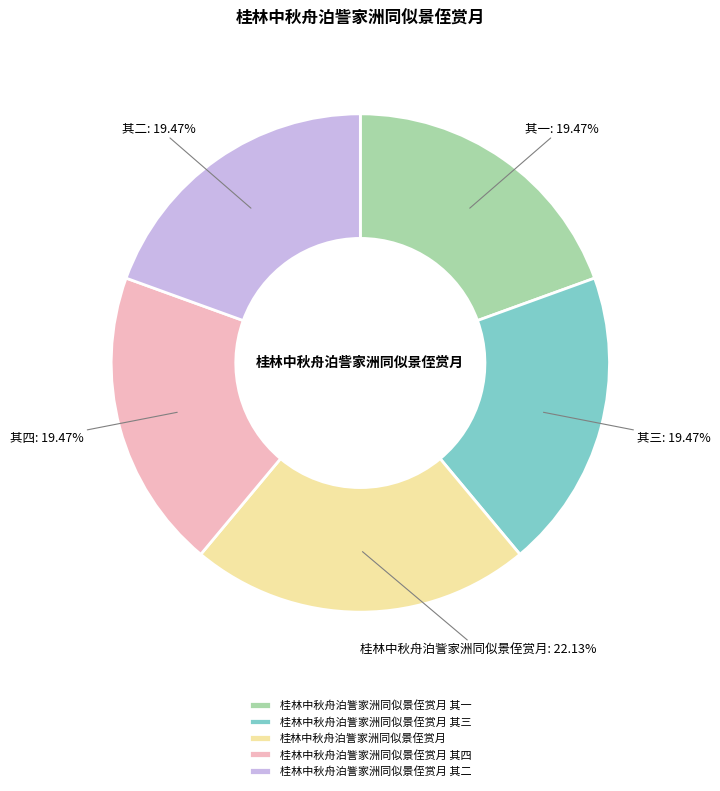

How many slices are in this pie chart?

5